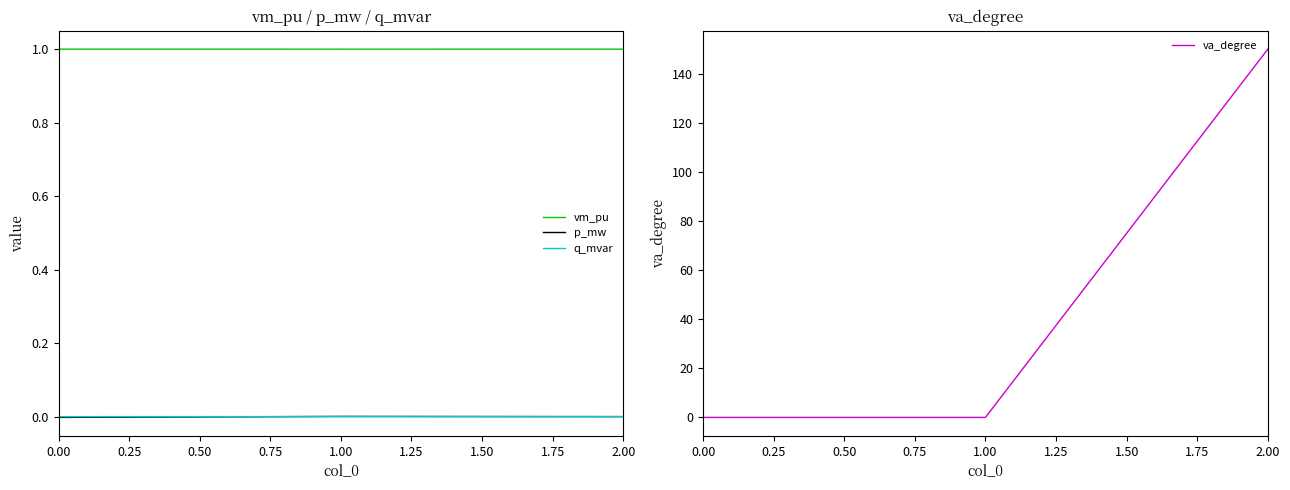

The p_mw series shows 0.0 at 2.00. True or false?

True